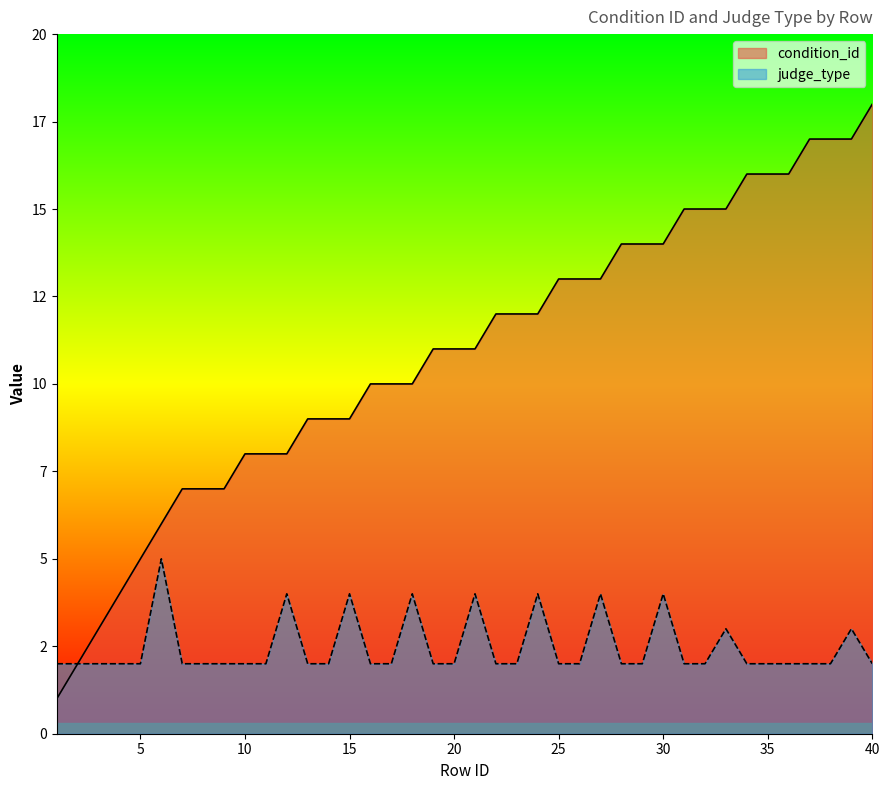

What is the value of the condition_id point at the 17th from the left?

10